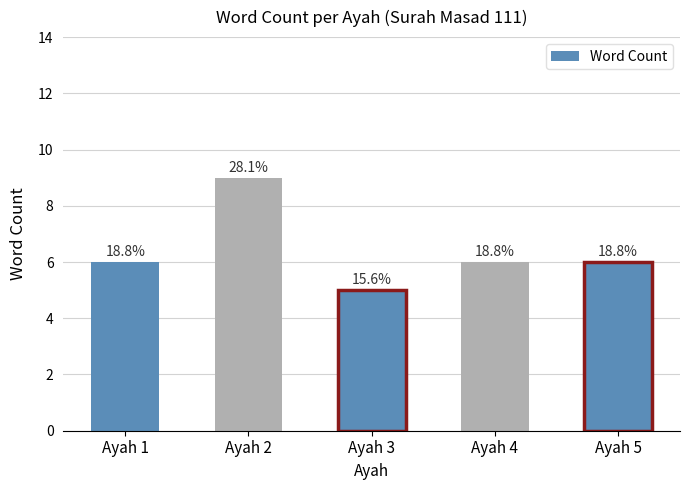

What is the greatest value displayed?

9